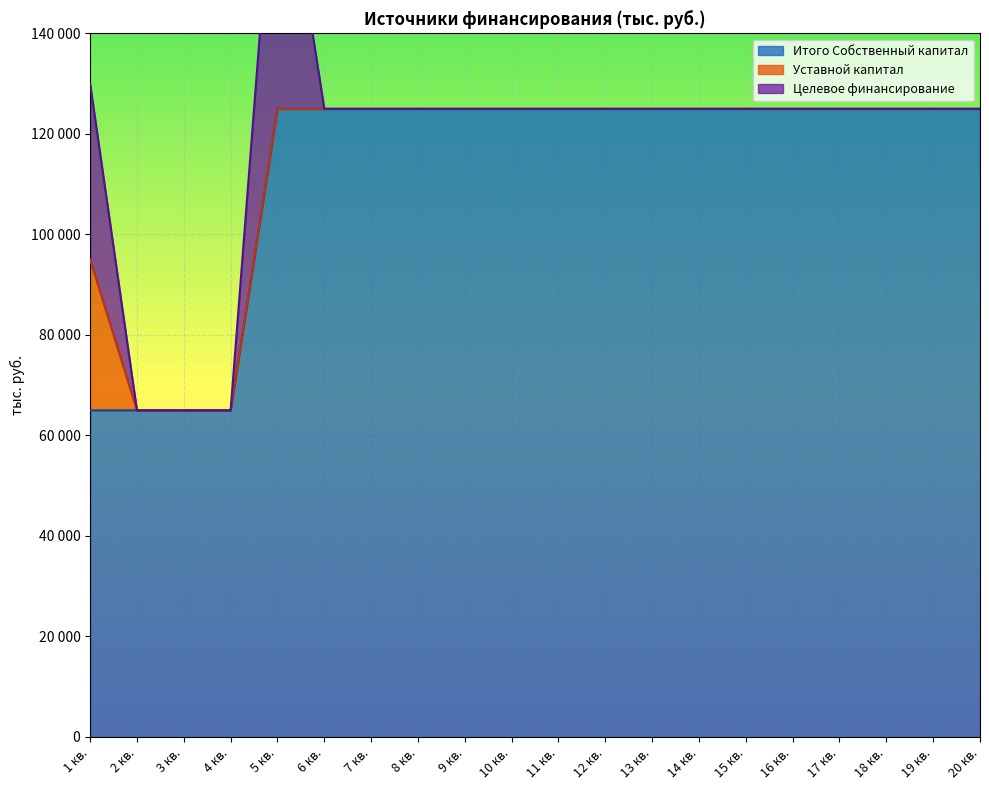

Reading left to right, transcribe all the data shown in this chart.

Итого Собственный капитал: 65000	65000	65000	65000	125000	125000	125000	125000	125000	125000	125000	125000	125000	125000	125000	125000	125000	125000	125000	125000
Уставной капитал: 30000	0	0	0	0	0	0	0	0	0	0	0	0	0	0	0	0	0	0	0
Целевое финансирование: 35000	0	0	0	60000	0	0	0	0	0	0	0	0	0	0	0	0	0	0	0